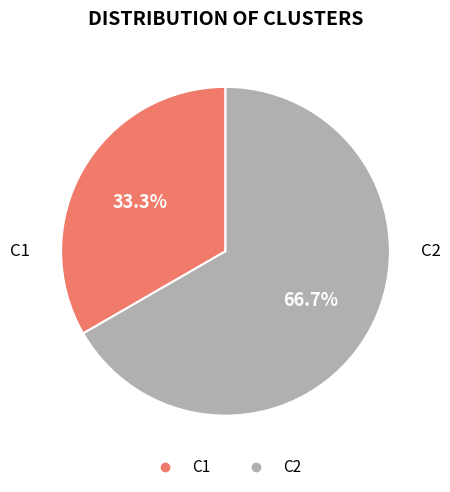

What is the total percentage of C1 and C2?

100.0%